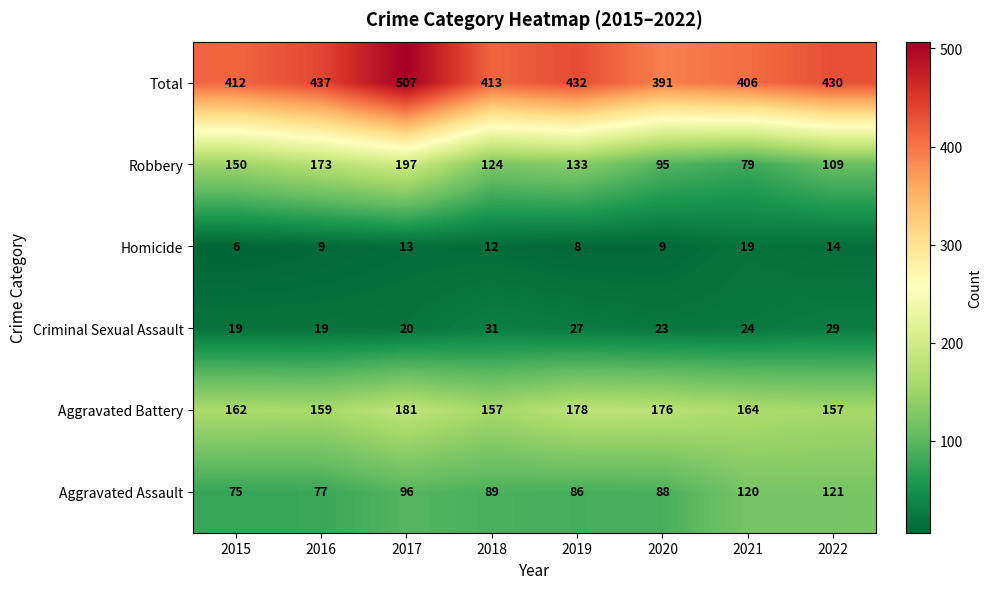

At which label does Robbery reach its peak?

2017